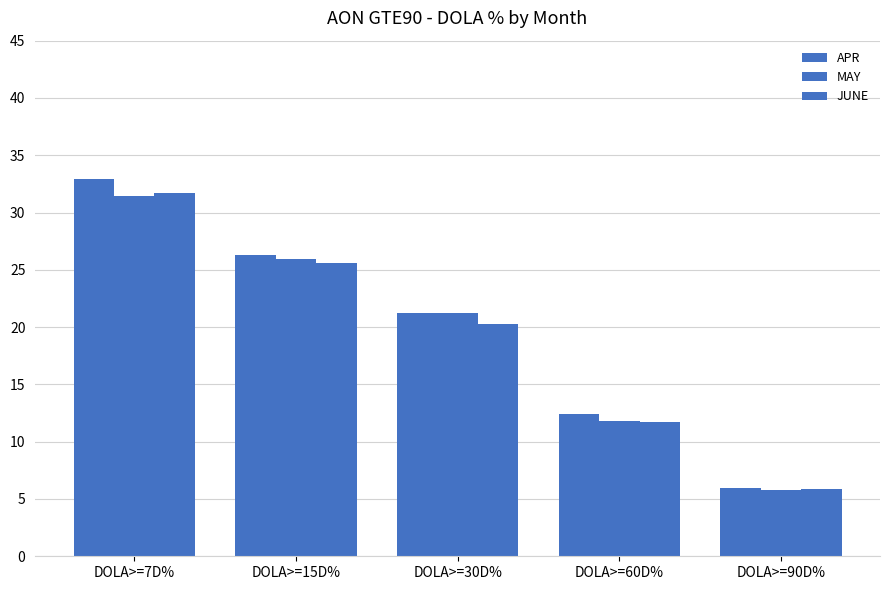

Does the chart contain stacked bars?

No